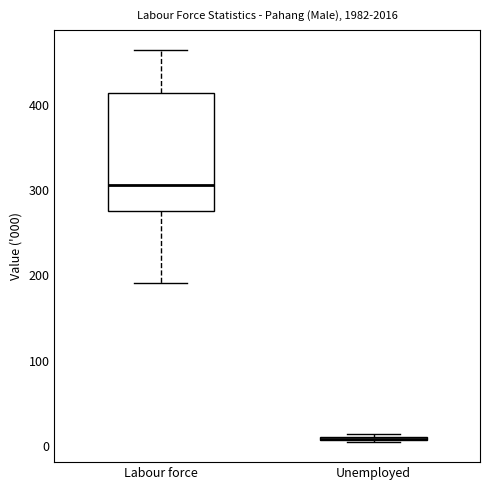

Which box is the tallest, from its lower edge to its upper edge?

Labour force